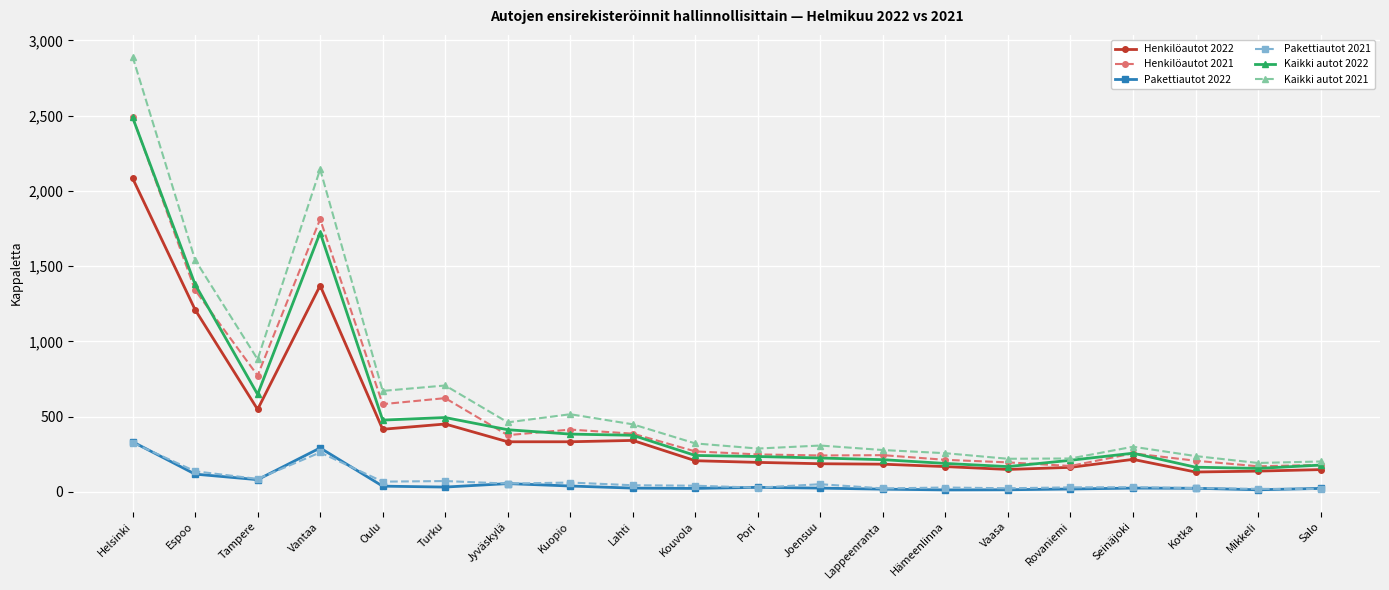

Which series has the largest total across all categories?

Kaikki autot 2021